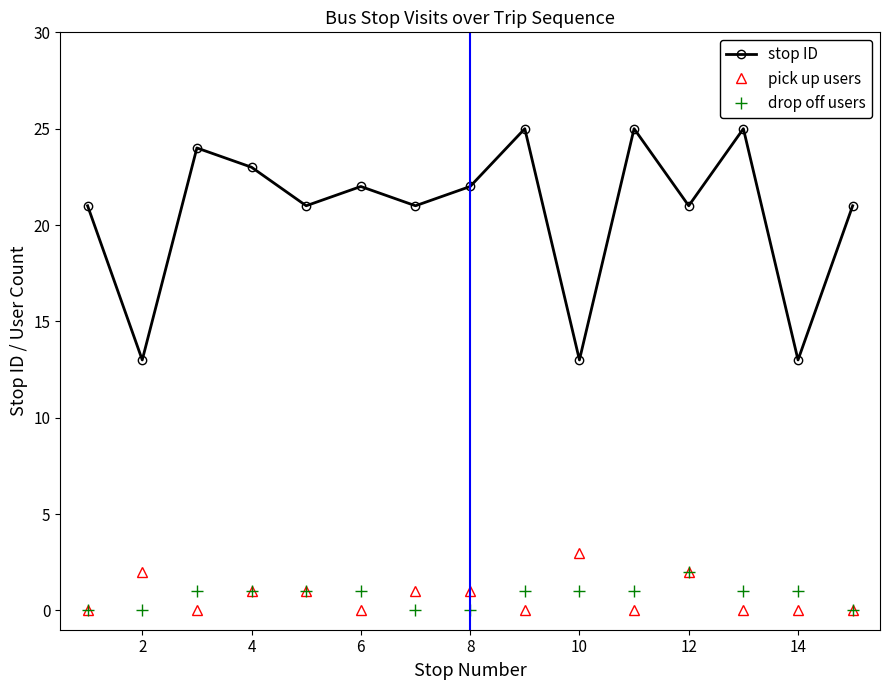

Which series has the widest spread of values?

stop ID